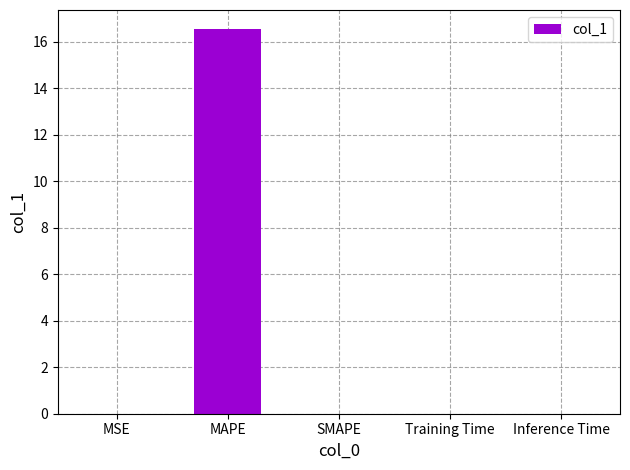

What is the change in value from MAPE to SMAPE?

-16.5